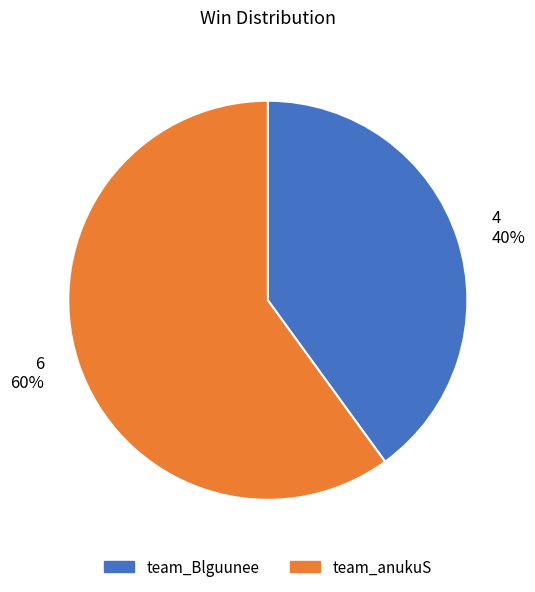

Rank the categories by value from lowest to highest.

team_Blguunee, team_anukuS